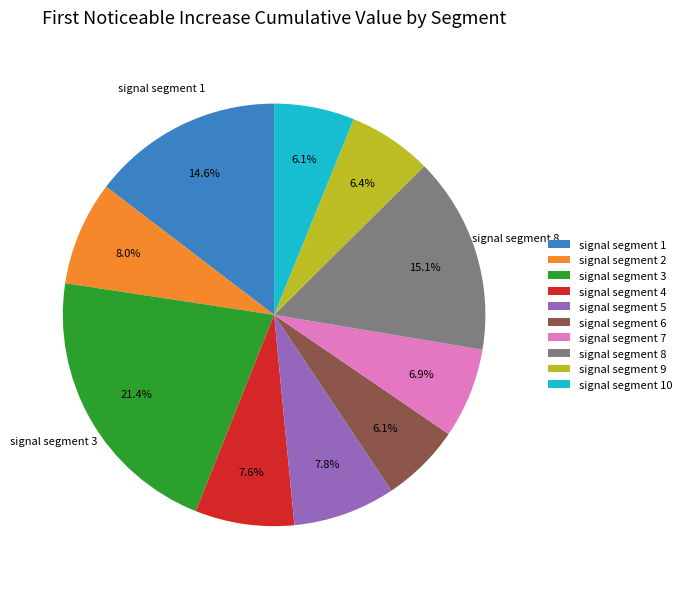

Is it true that signal segment 5 is 1% of the pie?

False